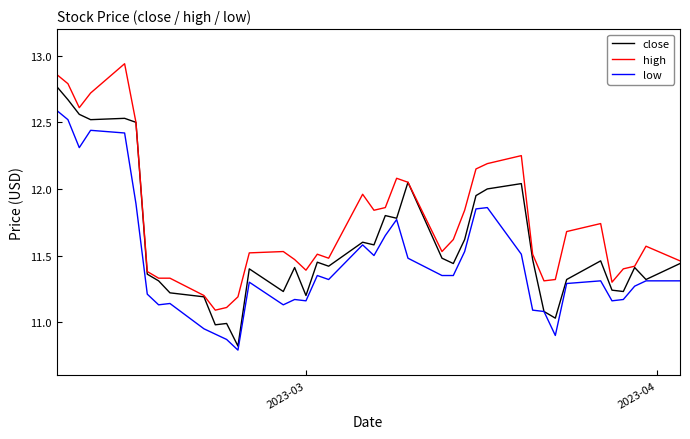

Rank the series by their maximum value, from highest to lowest.

high, close, low